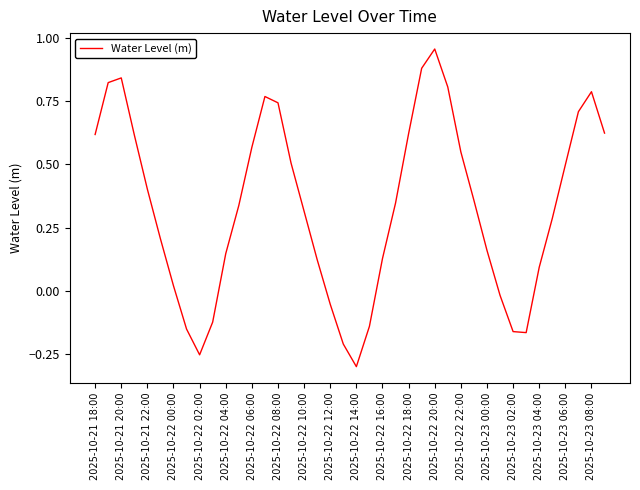

Where is the first local maximum?

2025-10-21 20:00